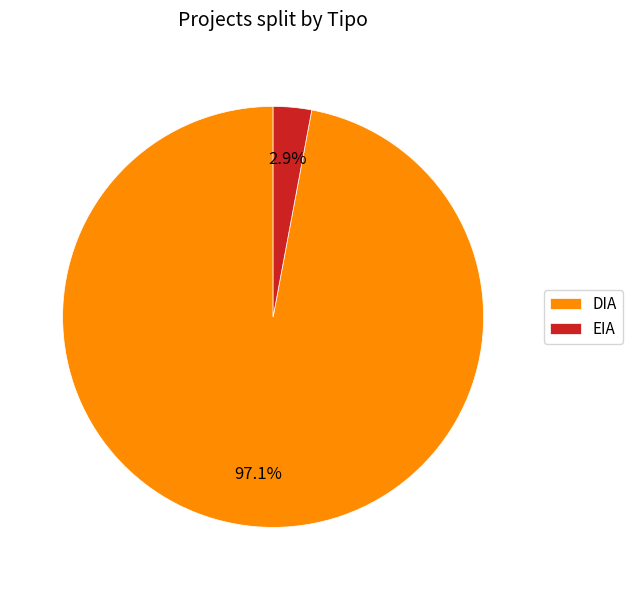

Rank the categories by value from highest to lowest.

DIA, EIA